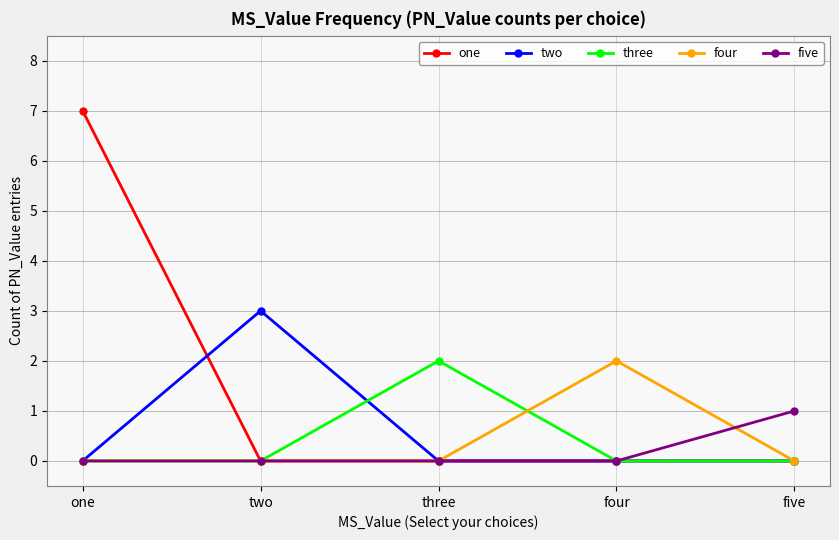

Which series changed the most between one and three?

one